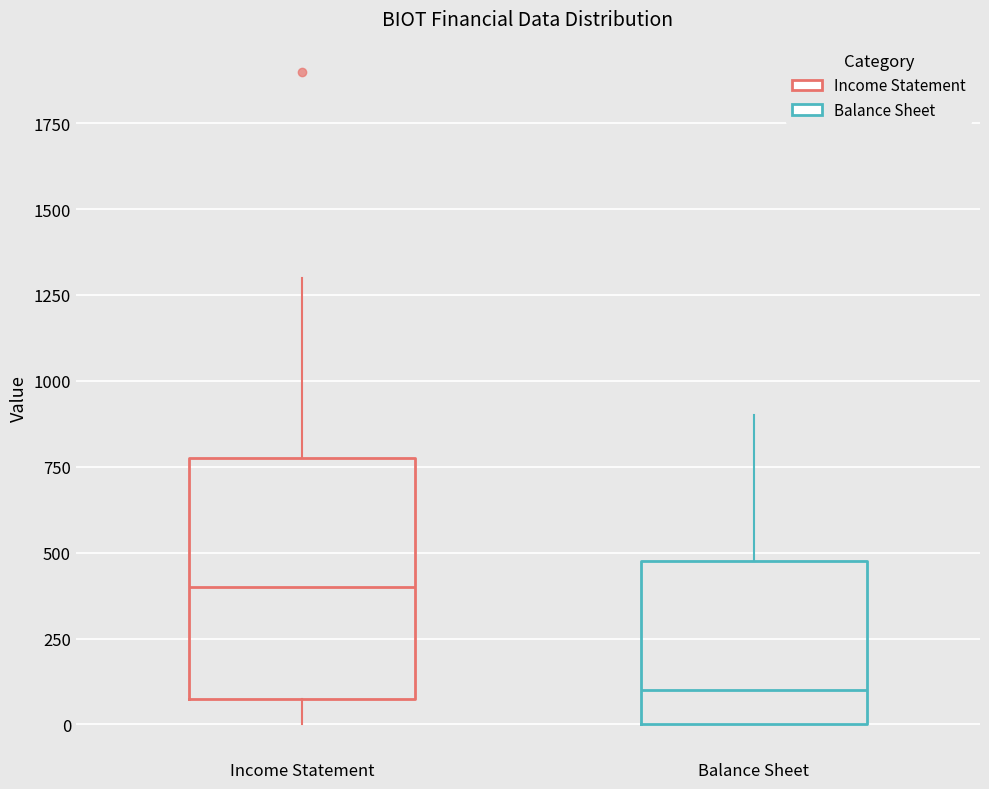

Reading left to right, transcribe this box plot: for each box, give where its median line is, the range the box spans, and where its two whiskers end, as read against the y-axis. The values are not printed on the chart, so give them approximately, as read against the axis.

Income Statement: median 400, box 100 to 800, whiskers 0 to 1300
Balance Sheet: median 100, box 0 to 500, whiskers 0 to 900